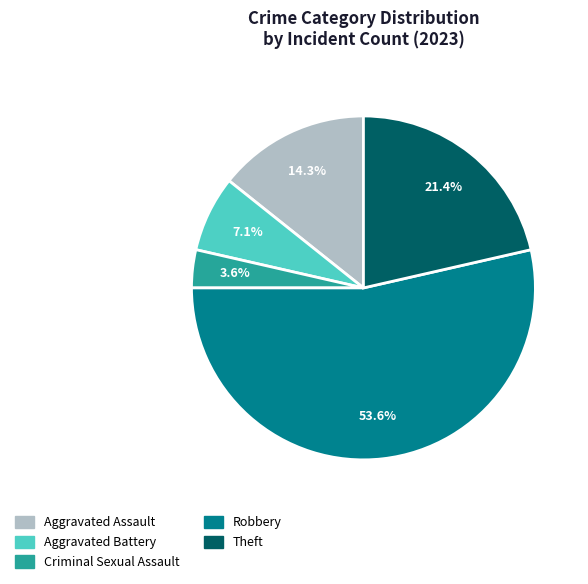

Is the sum of Robbery and Aggravated Battery greater than half?

Yes